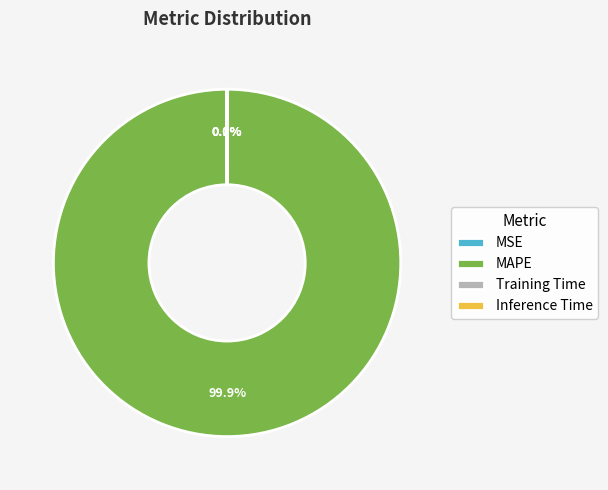

Does any single category account for the majority?

Yes